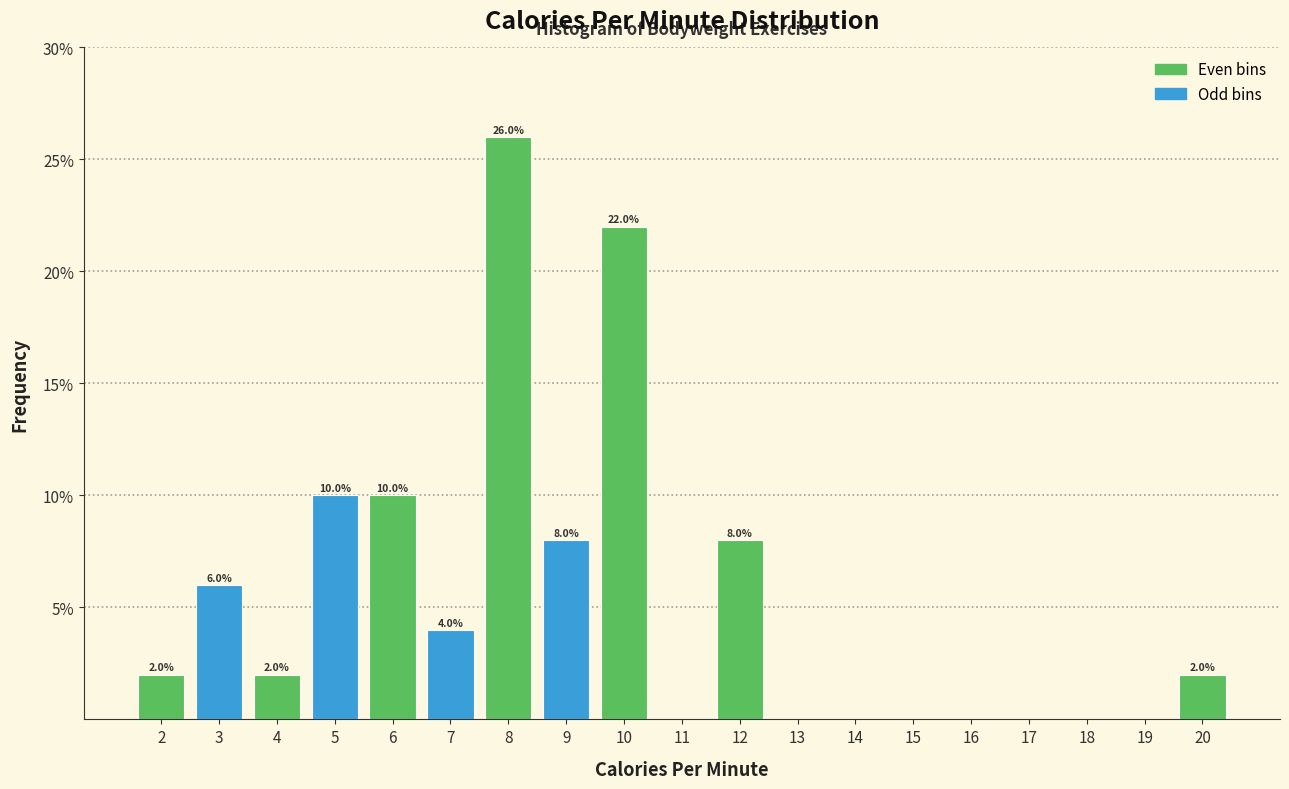

Which range on the x-axis has the tallest bar?

7.5 to 8.5